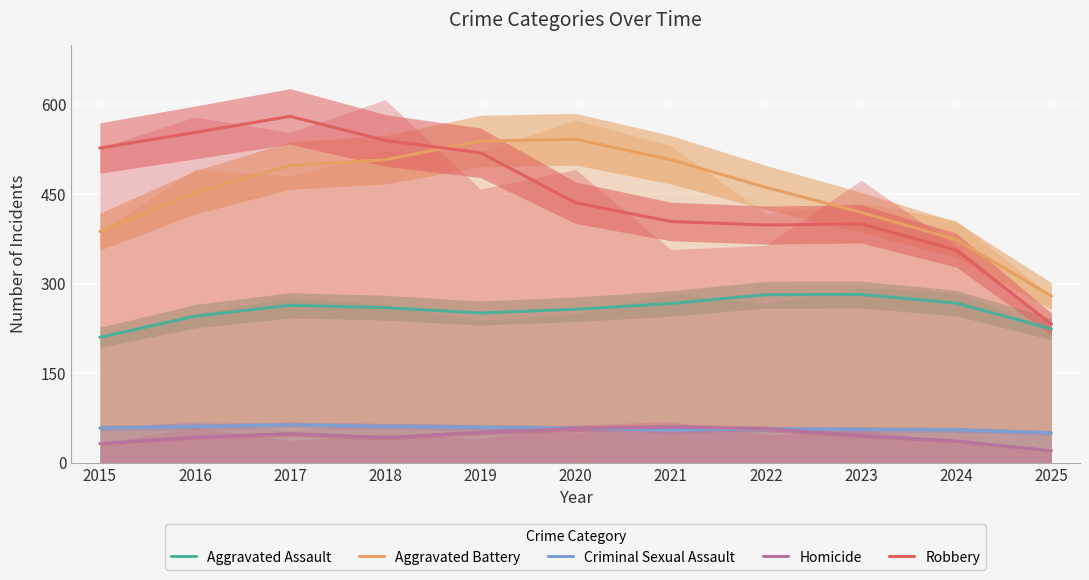

What are all the series names shown in the legend?

Aggravated Assault, Aggravated Battery, Criminal Sexual Assault, Homicide, Robbery